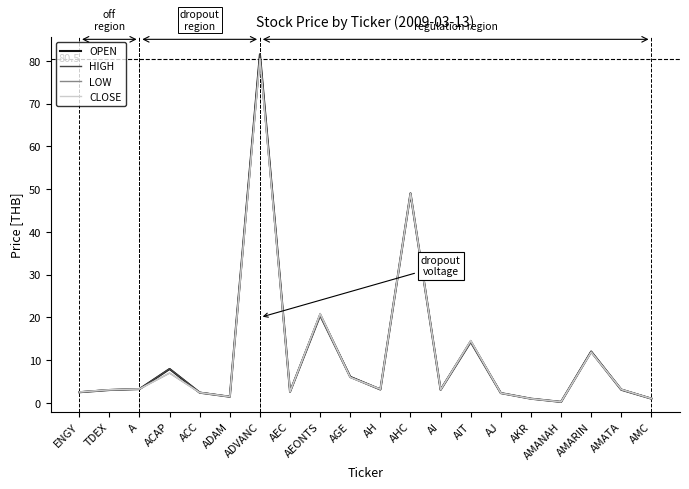

What is the difference between the HIGH values at AI and AMARIN?

8.9